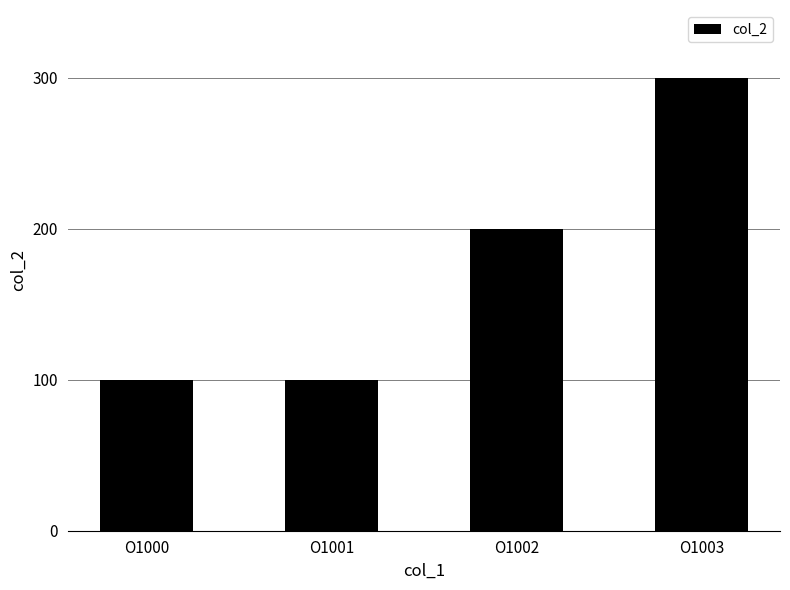

What is the difference between the second highest and second lowest values?

100